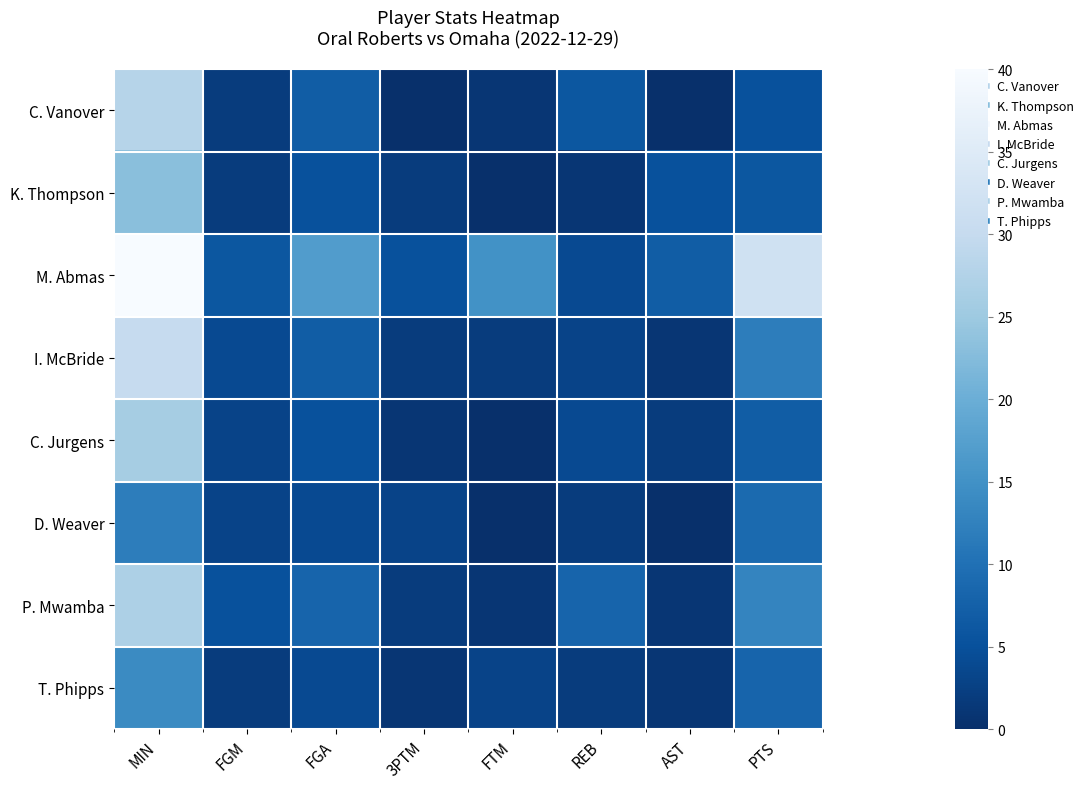

Which series has the largest total across all categories?

M. Abmas